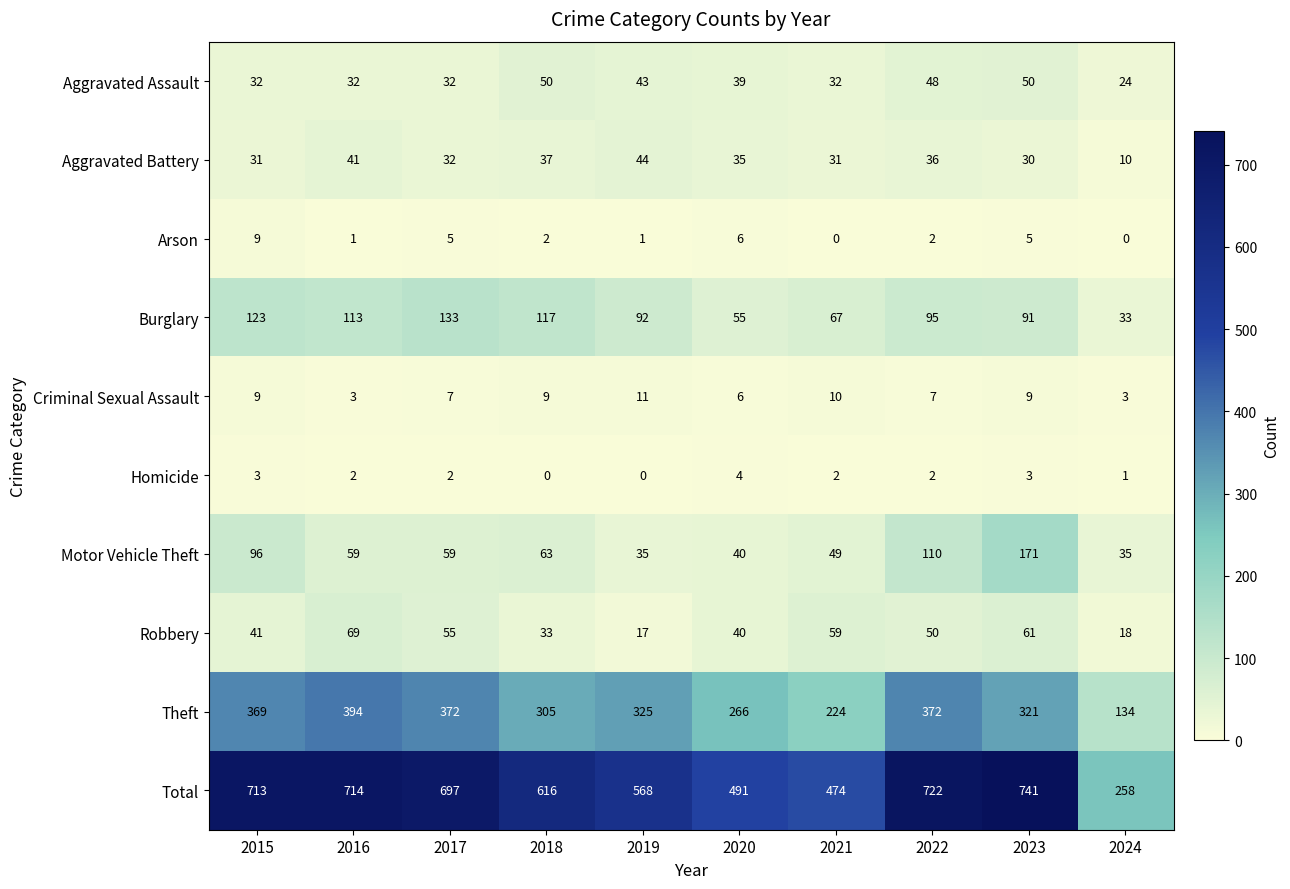

At how many categories does at least one series exceed 475?

8